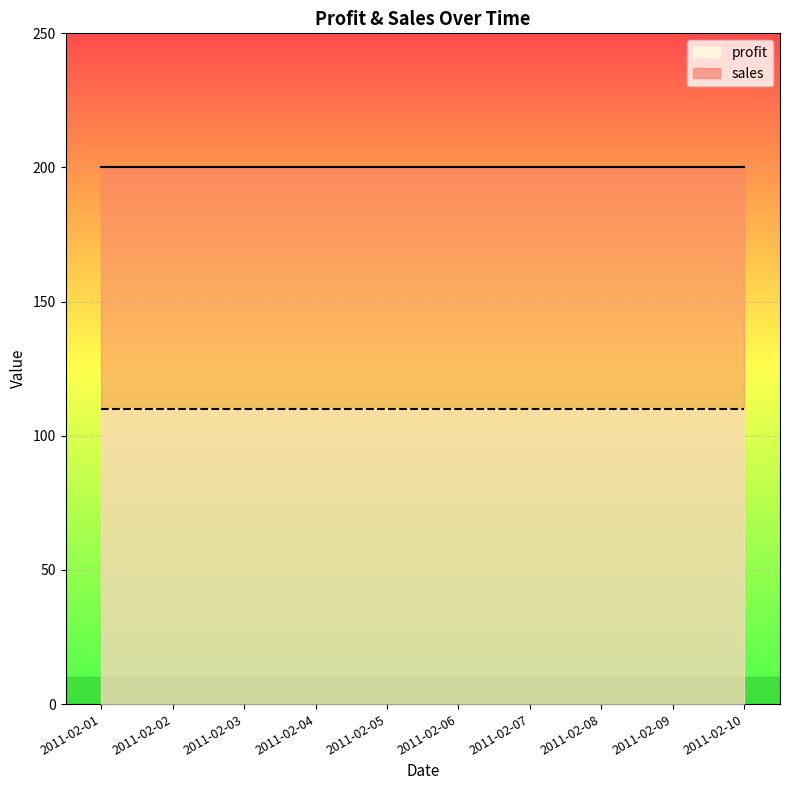

What is the total value across all series at 2011-02-03?

310